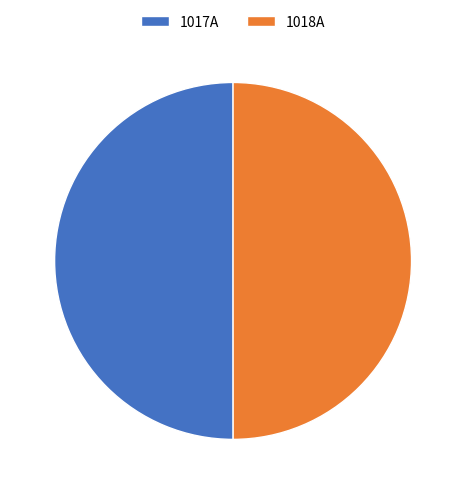

The 1017A slice represents 57% of the pie. True or false?

False